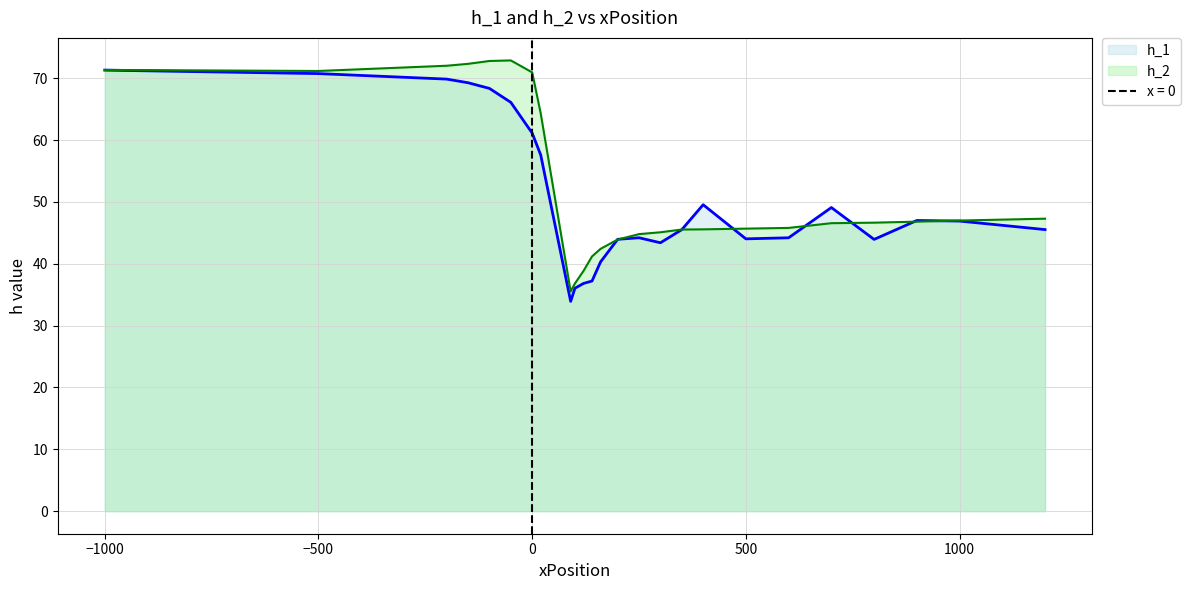

Reading left to right, transcribe all the data shown in this chart.

h_1: 71.3	70.7	69.9	69.3	68.3	66.1	61.1	57.6	33.9	36.0	36.8	37.2	40.3	44.0	44.2	43.4	45.5	49.5	44.0	44.2	49.1	43.9	47.0	46.9	45.5
h_2: 71.3	71.2	72.0	72.3	72.8	72.9	70.9	64.3	35.5	36.8	38.8	41.2	42.4	43.9	44.8	45.1	45.5	45.6	45.7	45.8	46.6	46.6	46.8	47.0	47.3